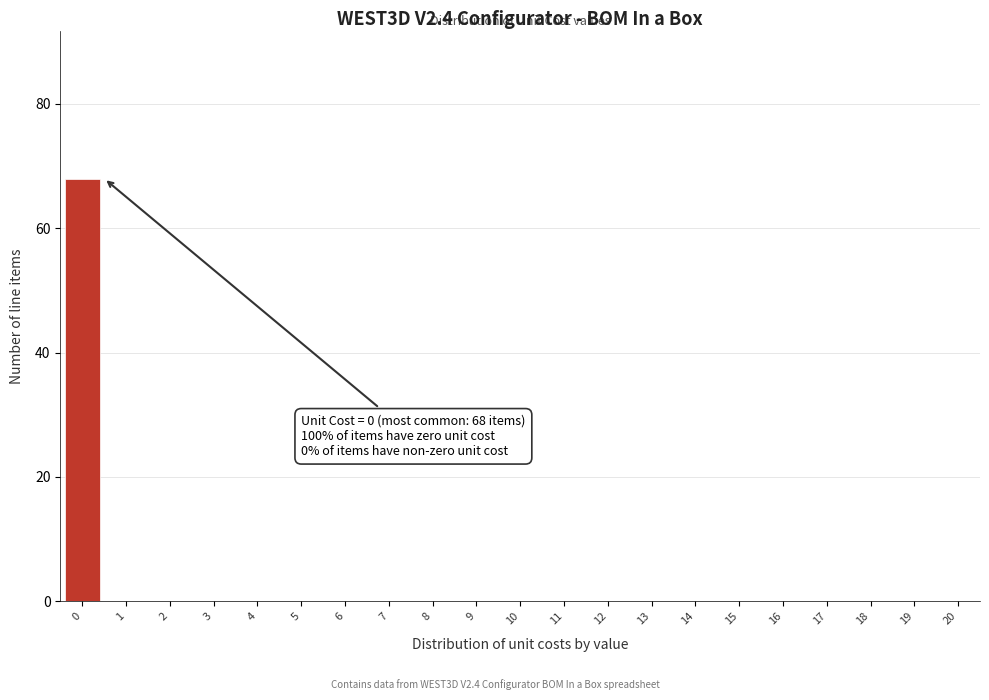

Which range on the x-axis has the tallest bar?

-0.5 to 0.5